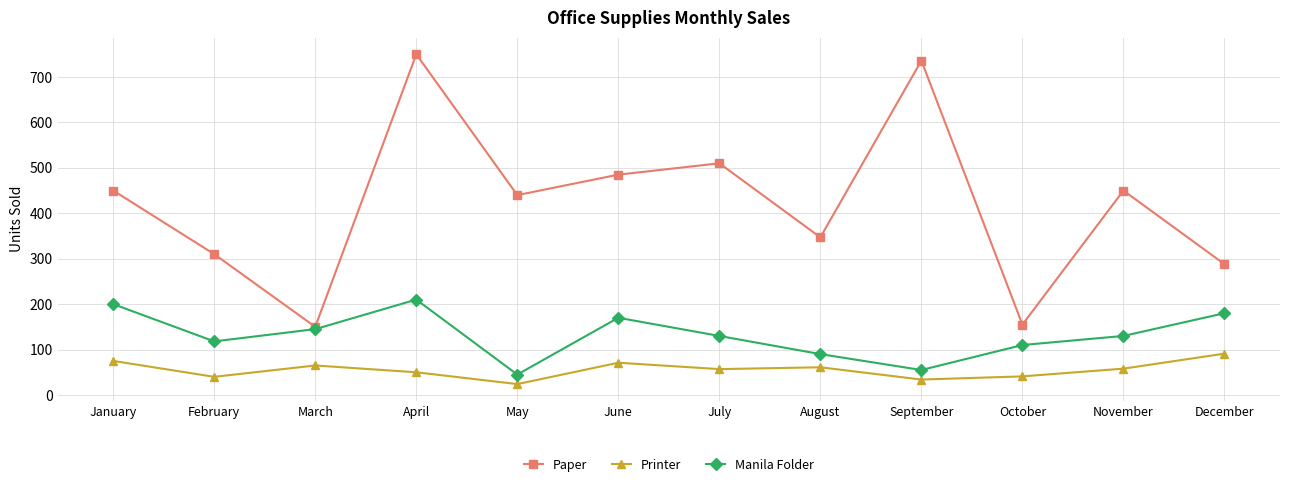

How many categories are shown in the chart?

12